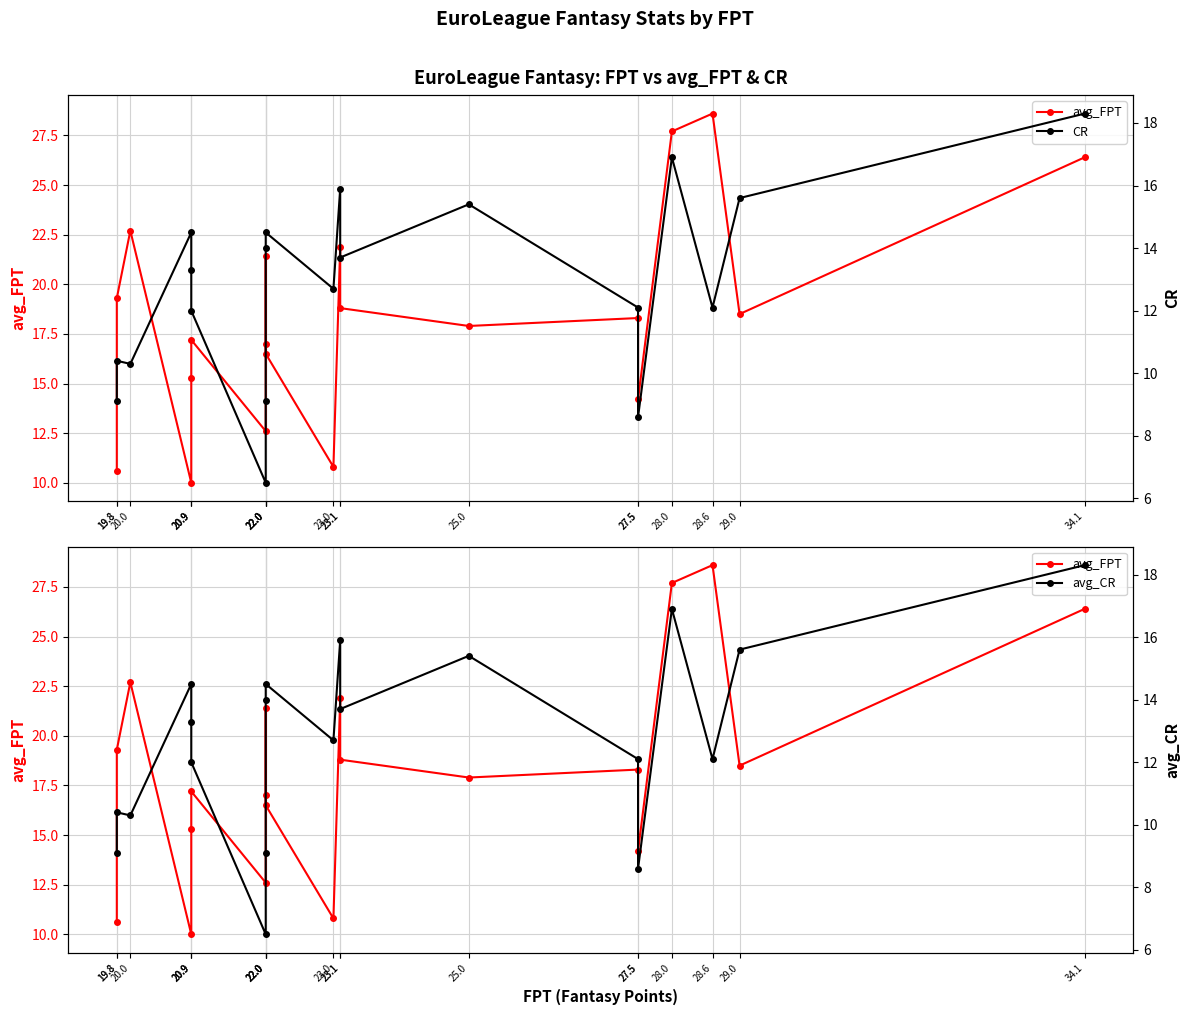

Reading left to right, what are all the values shown in this chart?

avg_FPT: 34.1=26.4	29.0=18.5	28.6=28.6	28.0=27.7	27.5=14.2	27.5=18.3	25.0=17.9	23.1=18.8	23.1=21.9	23.0=10.8	22.0=16.5	22.0=21.4	22.0=17.0	22.0=12.6	20.9=17.2	20.9=15.3	20.9=10.0	20.0=22.7	19.8=19.3	19.8=10.6
CR: 34.1=18.3	29.0=15.6	28.6=12.1	28.0=16.9	27.5=8.6	27.5=12.1	25.0=15.4	23.1=13.7	23.1=15.9	23.0=12.7	22.0=14.5	22.0=14.0	22.0=9.1	22.0=6.5	20.9=12.0	20.9=13.3	20.9=14.5	20.0=10.3	19.8=10.4	19.8=9.1
avg_CR: 34.1=18.3	29.0=15.6	28.6=12.1	28.0=16.9	27.5=8.6	27.5=12.1	25.0=15.4	23.1=13.7	23.1=15.9	23.0=12.7	22.0=14.5	22.0=14.0	22.0=9.1	22.0=6.5	20.9=12.0	20.9=13.3	20.9=14.5	20.0=10.3	19.8=10.4	19.8=9.1